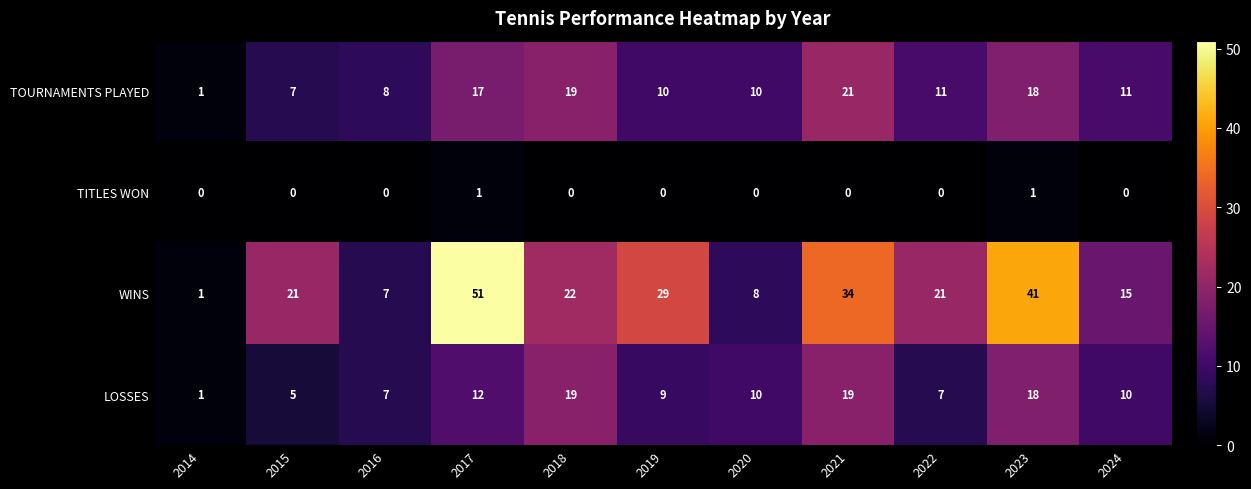

How many data points does each series have?

11